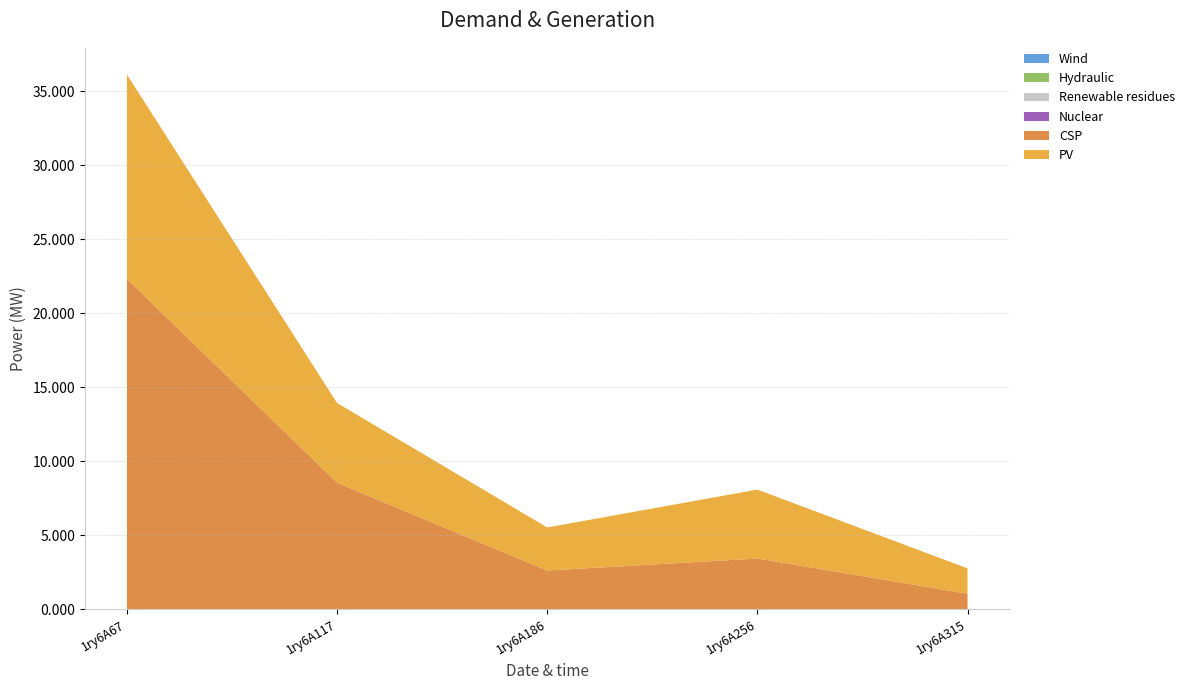

Reading left to right, what are all the values shown in this chart?

col_6: 1ry6A67=22.3	1ry6A117=8.6	1ry6A186=2.6	1ry6A256=3.4	1ry6A315=1.1
col_7: 1ry6A67=13.8	1ry6A117=5.4	1ry6A186=2.9	1ry6A256=4.7	1ry6A315=1.7
col_2: 1ry6A67=0.0	1ry6A117=0.0	1ry6A186=0.0	1ry6A256=0.0	1ry6A315=0.0
col_3: 1ry6A67=0.0	1ry6A117=0.0	1ry6A186=0.0	1ry6A256=0.0	1ry6A315=0.0
col_4: 1ry6A67=0.0	1ry6A117=0.0	1ry6A186=0.0	1ry6A256=0.0	1ry6A315=0.0
col_5: 1ry6A67=0.0	1ry6A117=0.0	1ry6A186=0.0	1ry6A256=0.0	1ry6A315=0.0